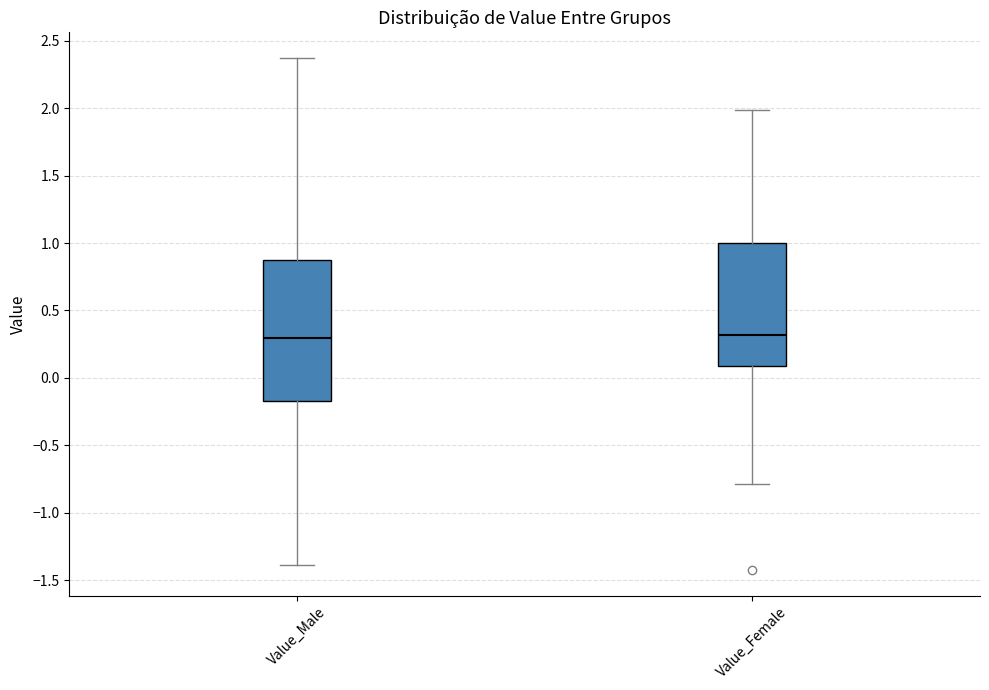

Comparing the boxes themselves (not the whiskers), which one is the tallest?

Value_Male